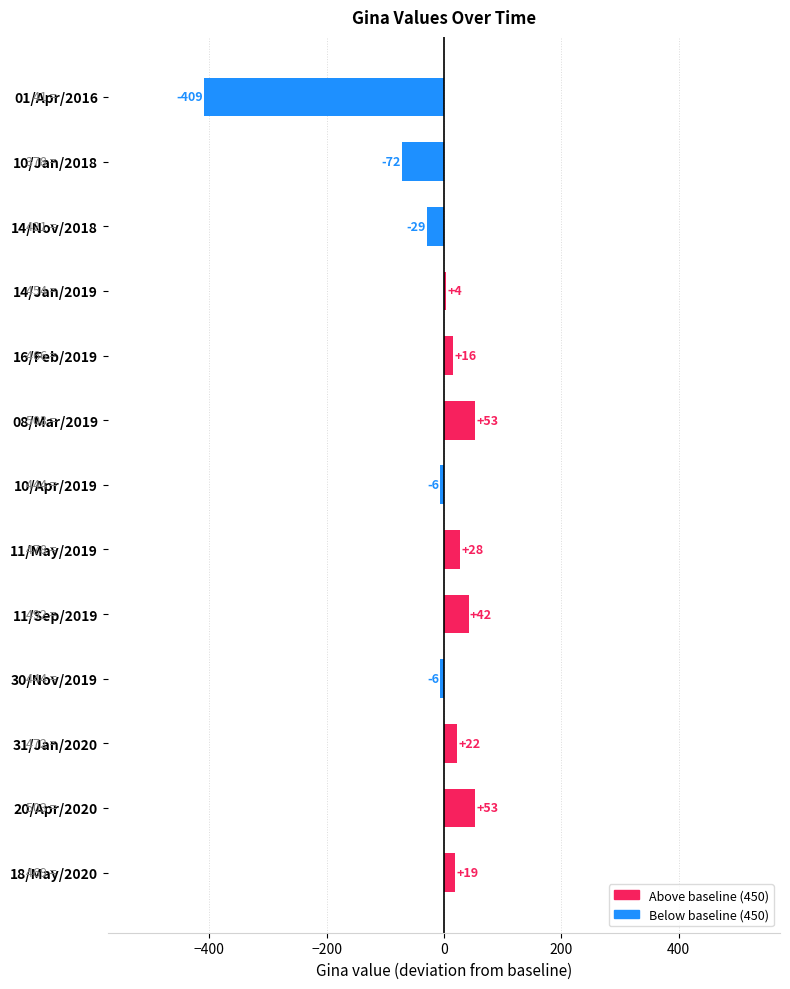

How many values are below zero?

5